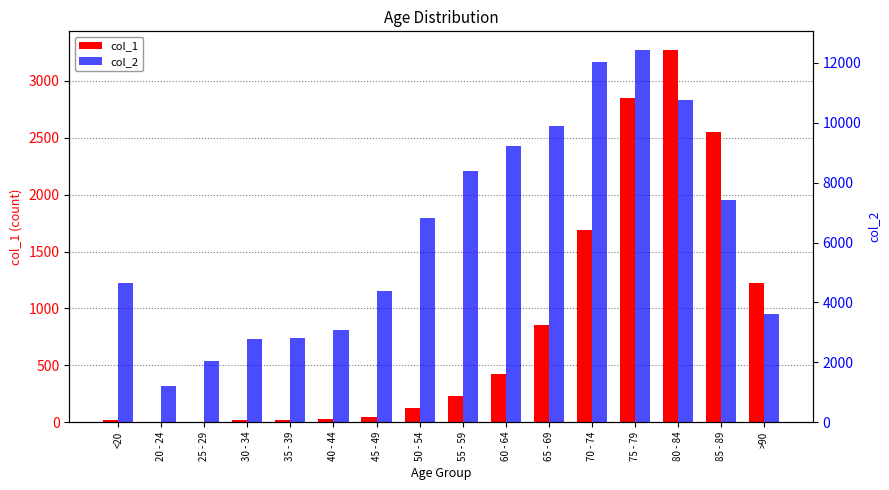

Does the chart contain stacked bars?

No